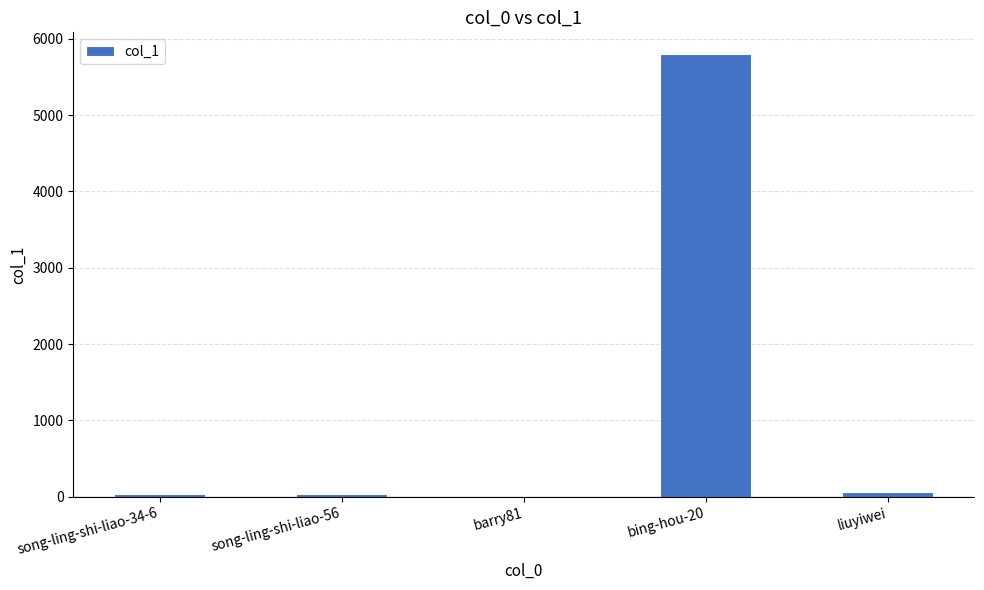

What is the approximate value at barry81?

2